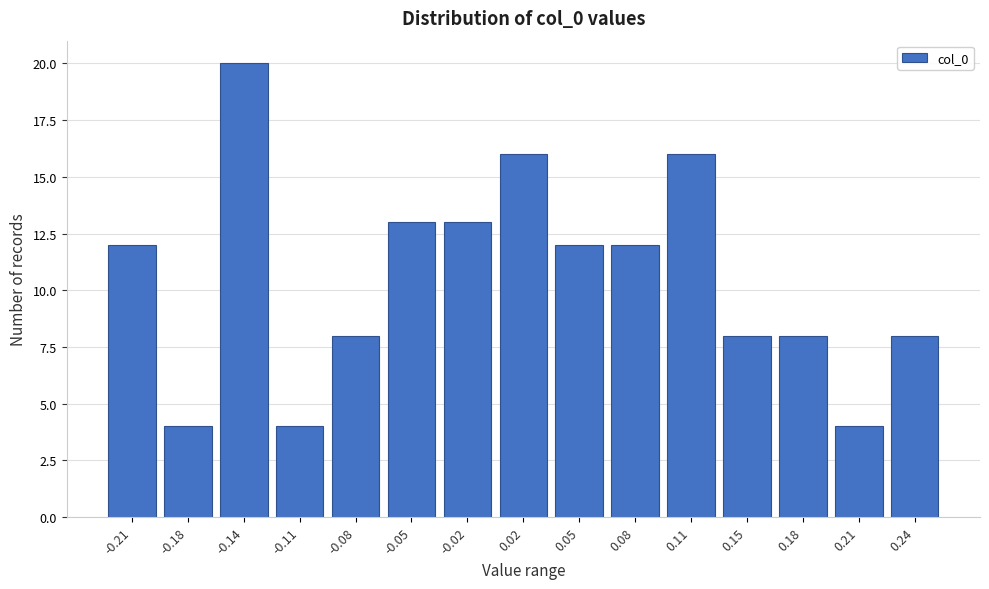

Reading left to right, transcribe all the data shown in this chart.

-0.21=12	-0.18=4	-0.14=20	-0.11=4	-0.08=8	-0.05=13	-0.02=13	0.02=16	0.05=12	0.08=12	0.11=16	0.15=8	0.18=8	0.21=4	0.24=8